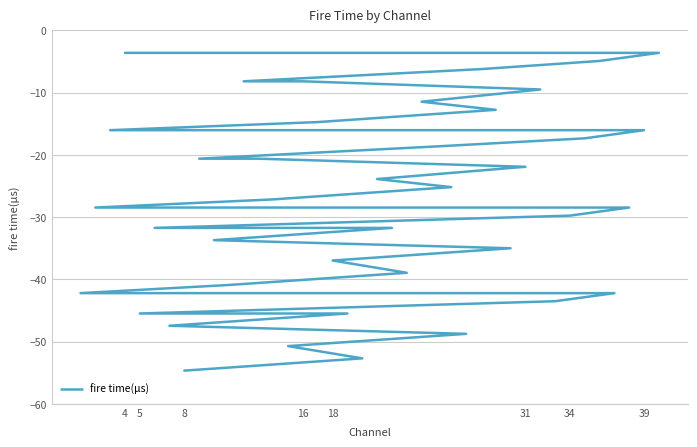

Reading left to right, extract all data points from this chart.

-3.6	-3.6	-4.9	-6.2	-8.2	-8.2	-9.5	-11.5	-12.8	-14.7	-16.0	-16.0	-17.4	-18.6	-20.6	-20.6	-21.9	-23.9	-25.2	-27.2	-28.5	-28.5	-29.8	-31.7	-31.7	-33.7	-35.0	-37.0	-39.0	-40.9	-42.2	-42.2	-43.5	-45.5	-45.5	-47.5	-48.8	-50.7	-52.7	-54.7